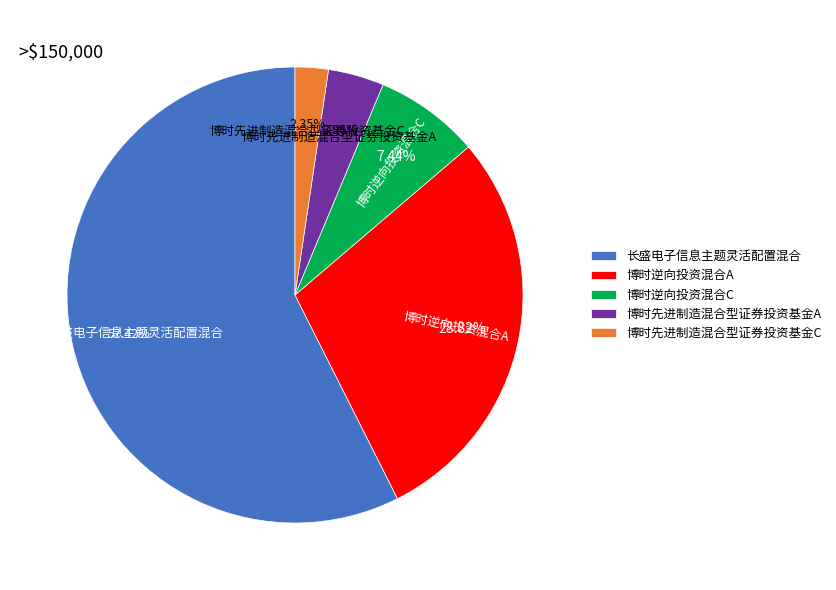

Combined, do 博时先进制造混合型证券投资基金A and 博时逆向投资混合C account for over 50%?

No